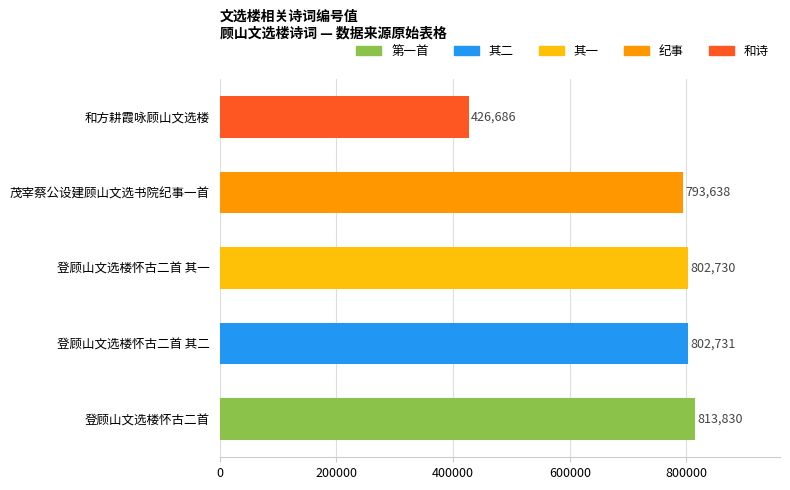

List the labels in order of value, largest first.

登顾山文选楼怀古二首, 登顾山文选楼怀古二首 其二, 登顾山文选楼怀古二首 其一, 茂宰蔡公设建顾山文选书院纪事一首, 和方耕霞咏顾山文选楼